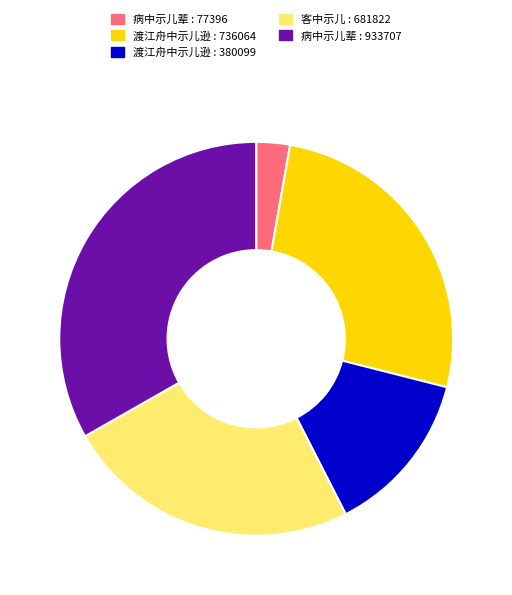

Is there a majority slice in this chart?

No